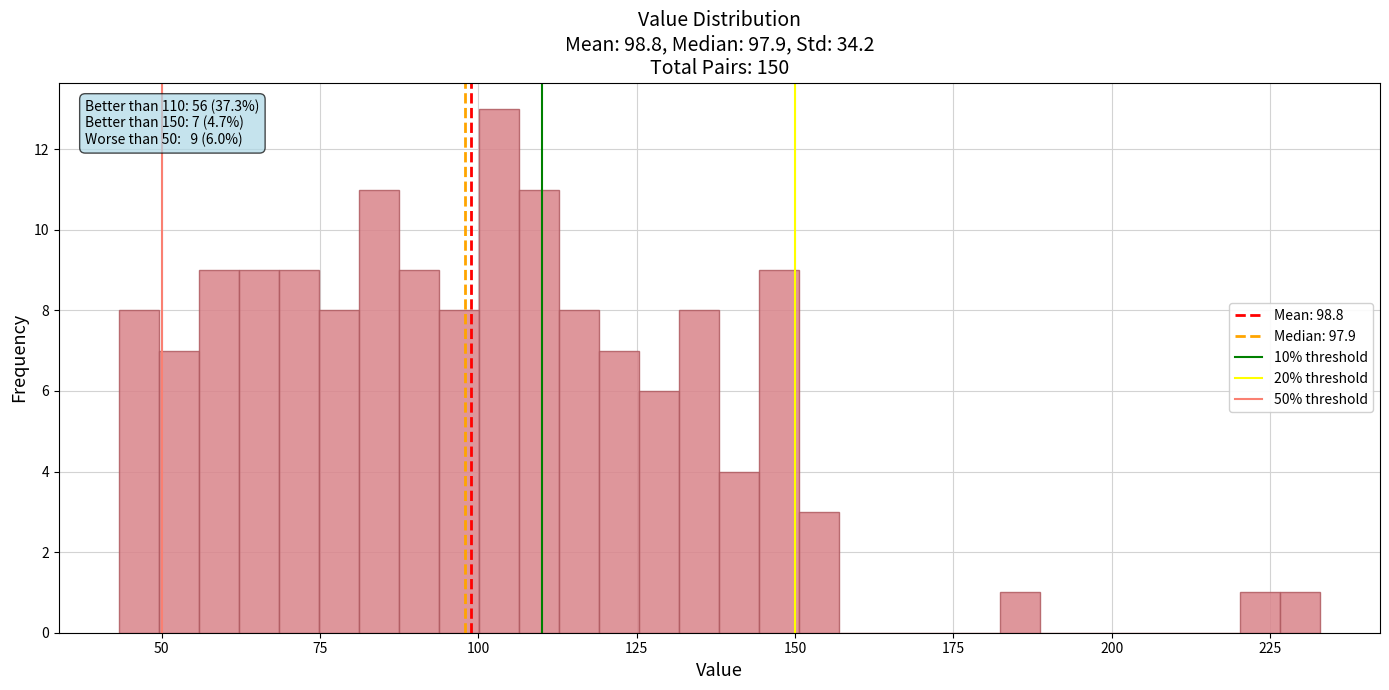

Around what value on the x-axis is the tallest bar? Give the approximate position of its centre, as read against the axis.

105